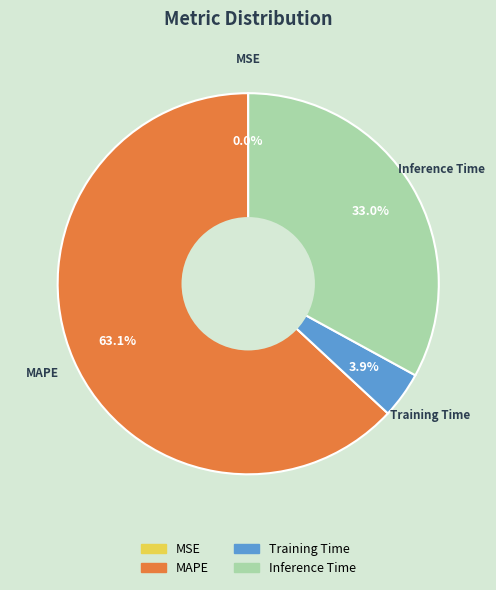

What percentage is the Training Time slice, to the nearest percent?

4%